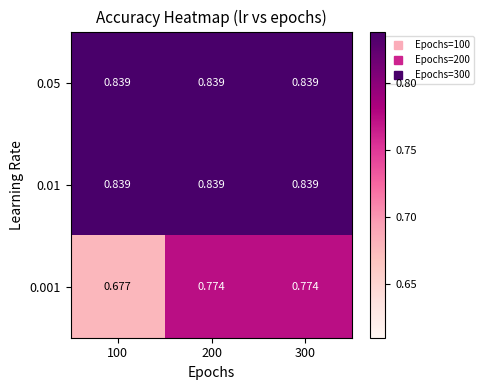

Is the value of 0.001 at 300 greater than the value of 0.05 at 300?

No